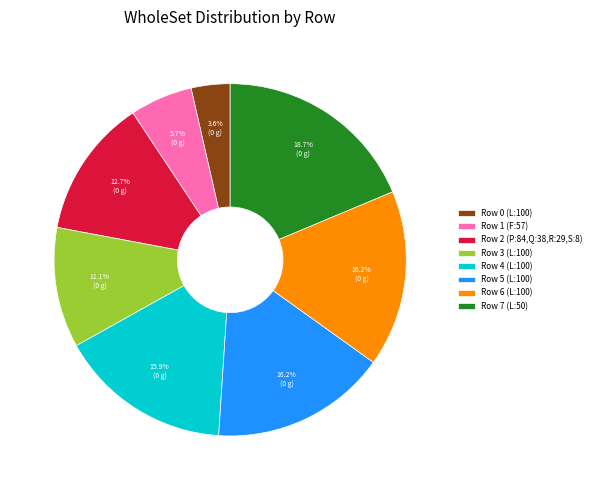

Between Row 2 (P:84,Q:38,R:29,S:8) and Row 0 (L:100), which is larger?

Row 2 (P:84,Q:38,R:29,S:8)